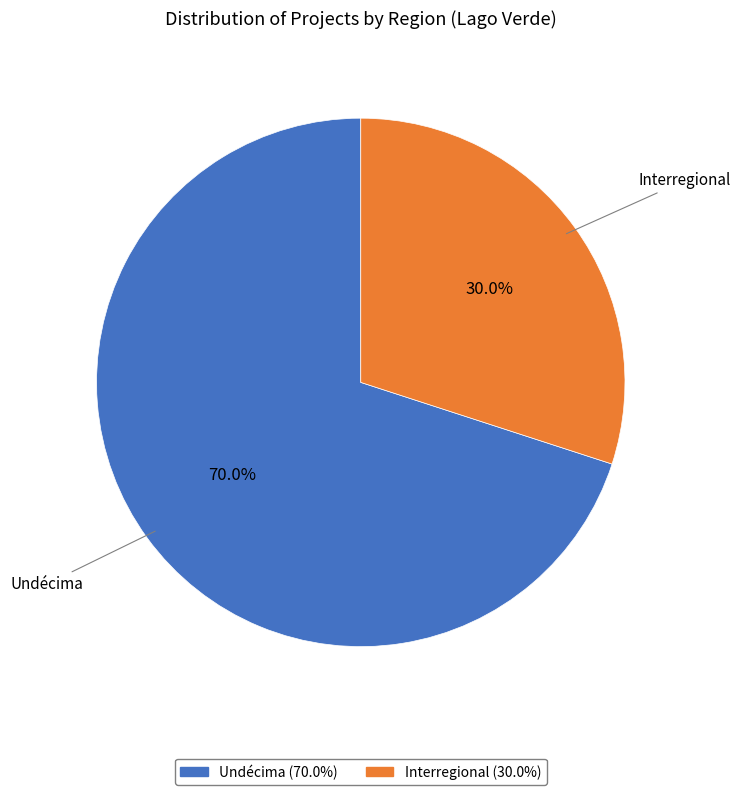

Is there any slice that represents more than half of the pie?

Yes